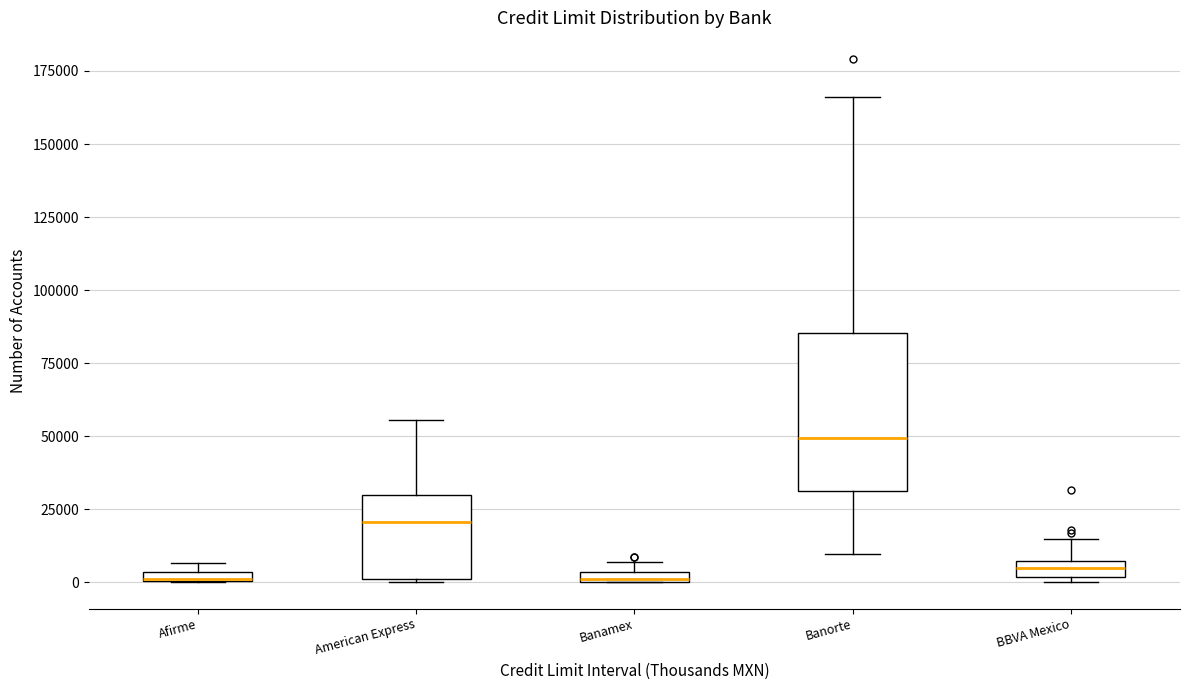

Where is the lower edge of the box for Banamex on the y-axis? The values are not printed on the chart, so give them approximately, as read against the axis.

0